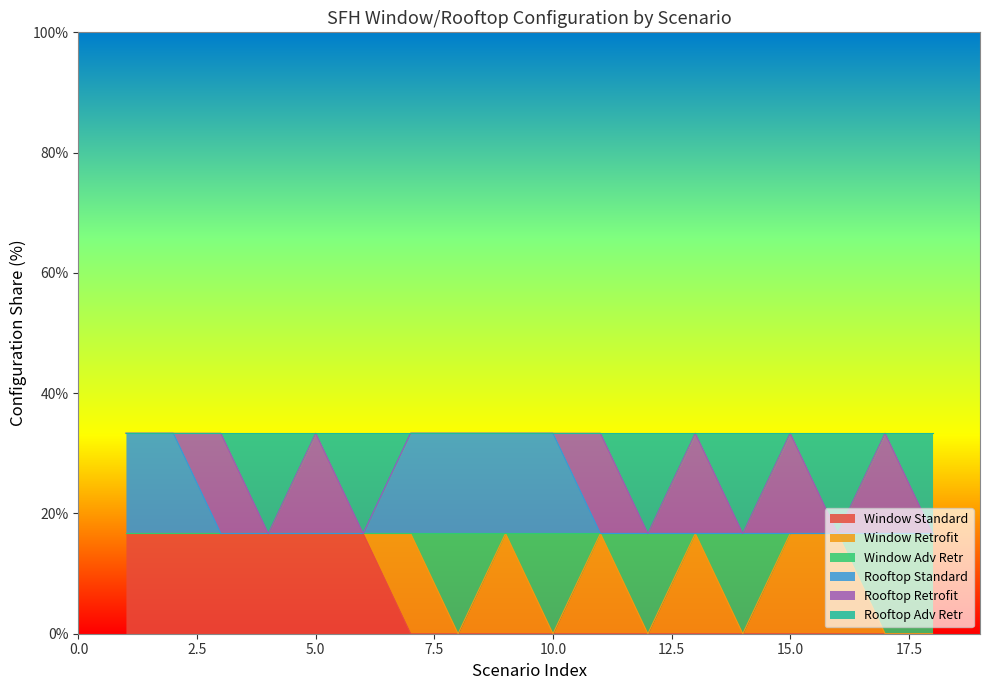

What are all the series names shown in the legend?

Window Standard, Window Retrofit, Window Adv Retr, Rooftop Standard, Rooftop Retrofit, Rooftop Adv Retr